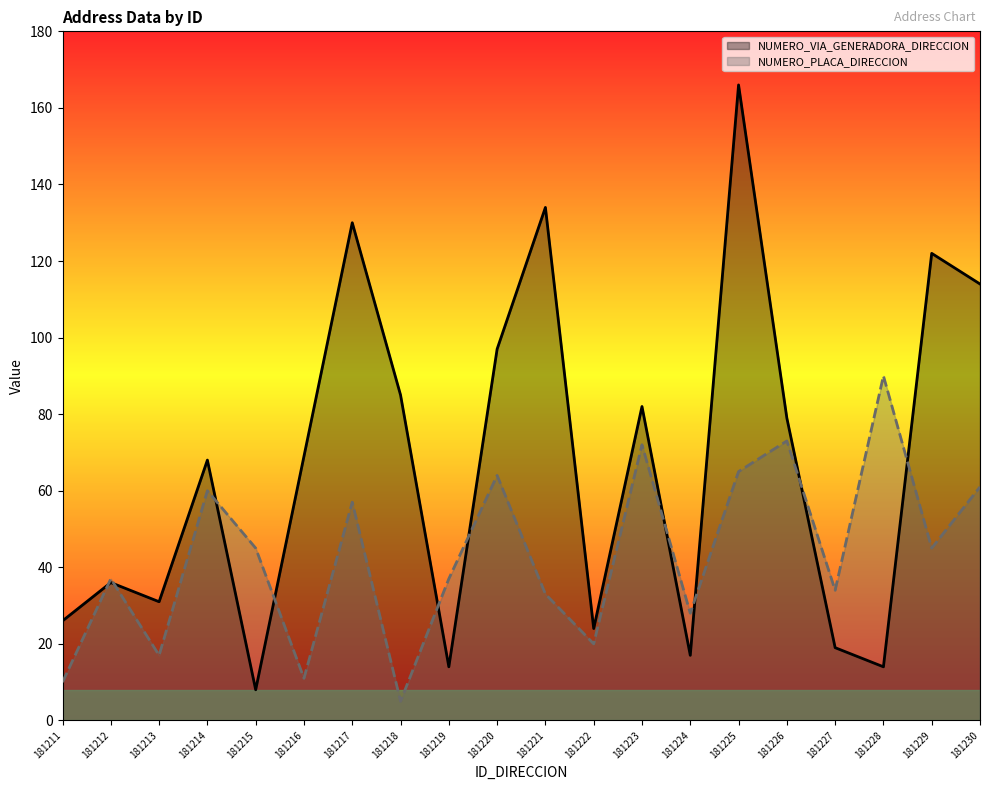

Which series ends up on top after the final intersection of NUMERO_VIA_GENERADORA_DIRECCION and NUMERO_PLACA_DIRECCION?

NUMERO_VIA_GENERADORA_DIRECCION